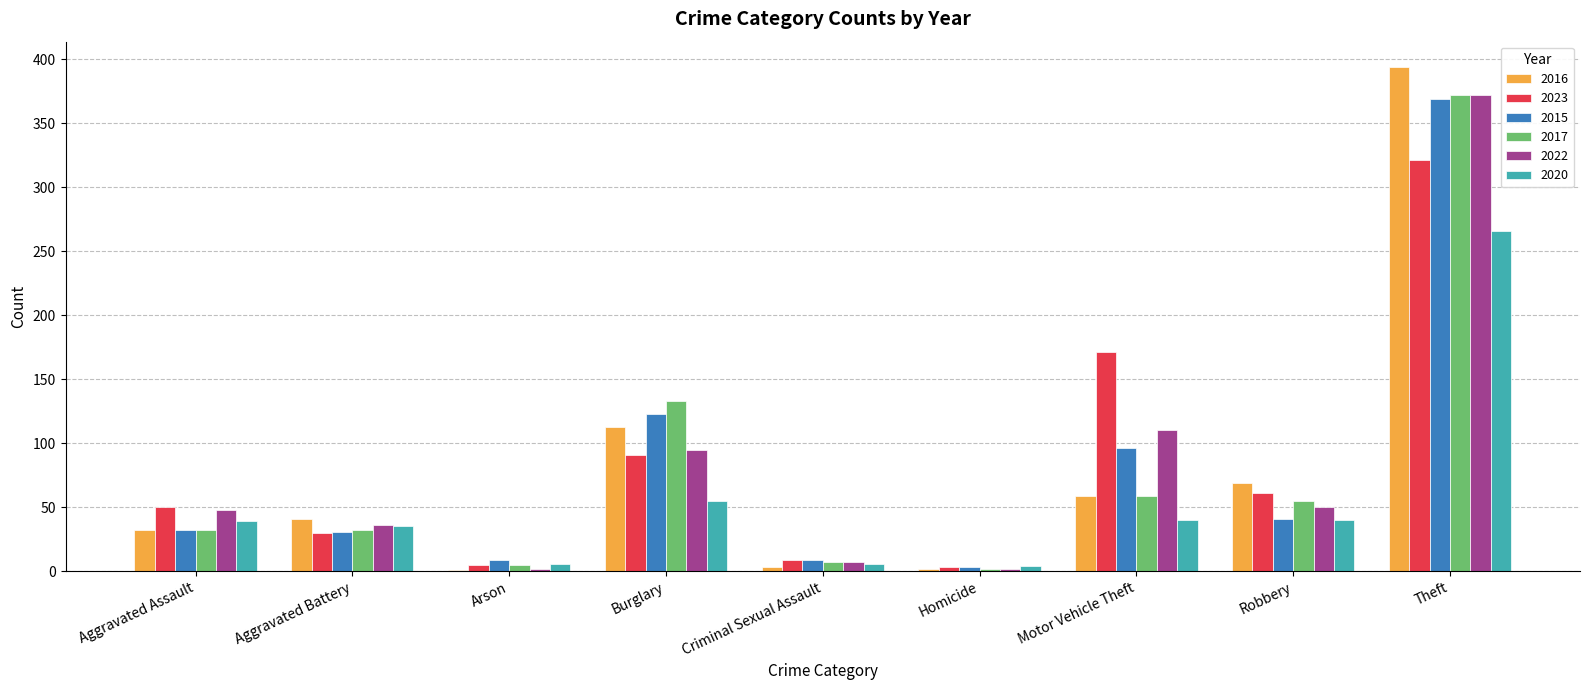

What is the average value of the 2017 series?

77